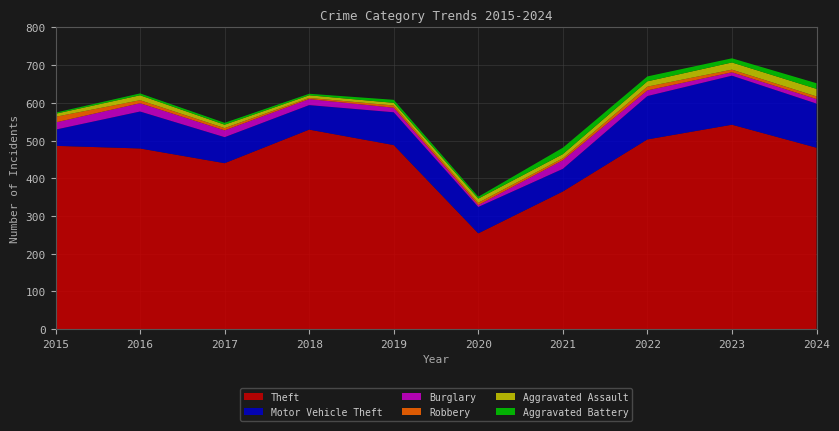

Reading left to right, what are all the values shown in this chart?

Theft: 2015=486	2016=479	2017=440	2018=529	2019=488	2020=254	2021=365	2022=503	2023=542	2024=481
Motor Vehicle Theft: 2015=43	2016=98	2017=69	2018=65	2019=87	2020=70	2021=60	2022=115	2023=130	2024=117
Burglary: 2015=19	2016=22	2017=18	2018=16	2019=12	2020=5	2021=23	2022=15	2023=9	2024=12
Robbery: 2015=15	2016=8	2017=6	2018=3	2019=6	2020=6	2021=5	2022=10	2023=7	2024=7
Aggravated Assault: 2015=8	2016=13	2017=9	2018=7	2019=7	2020=11	2021=11	2022=14	2023=19	2024=20
Aggravated Battery: 2015=3	2016=5	2017=5	2018=4	2019=8	2020=5	2021=17	2022=13	2023=11	2024=15